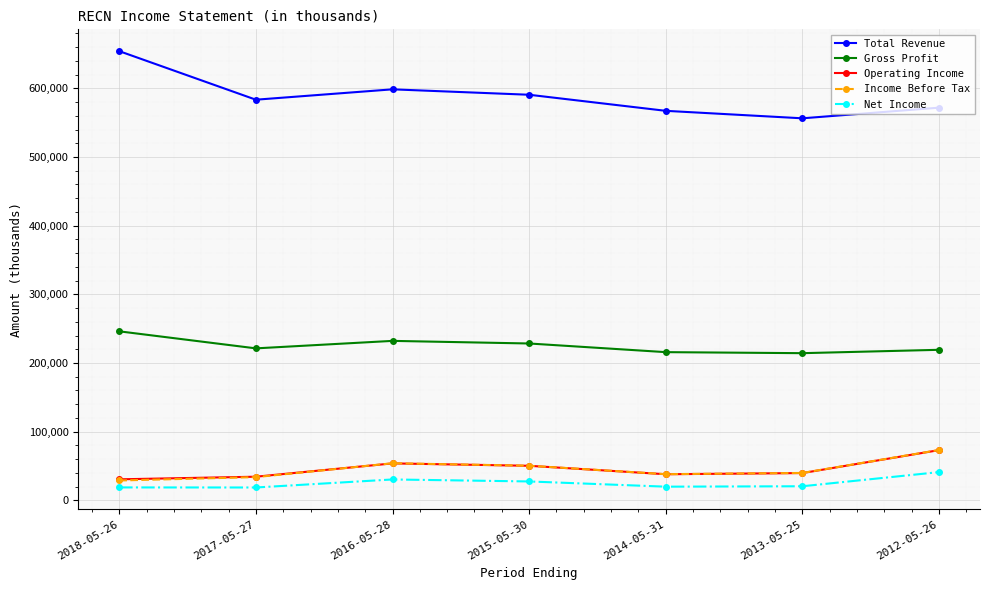

Count the number of data series in this chart.

5